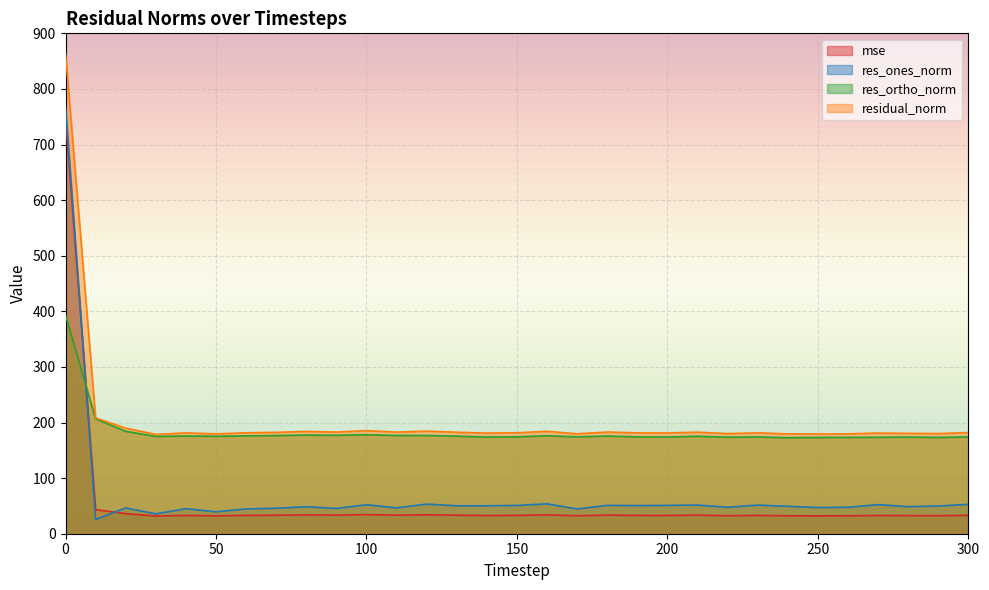

True or false: res_ones_norm has more than 0 interior local peaks.

True